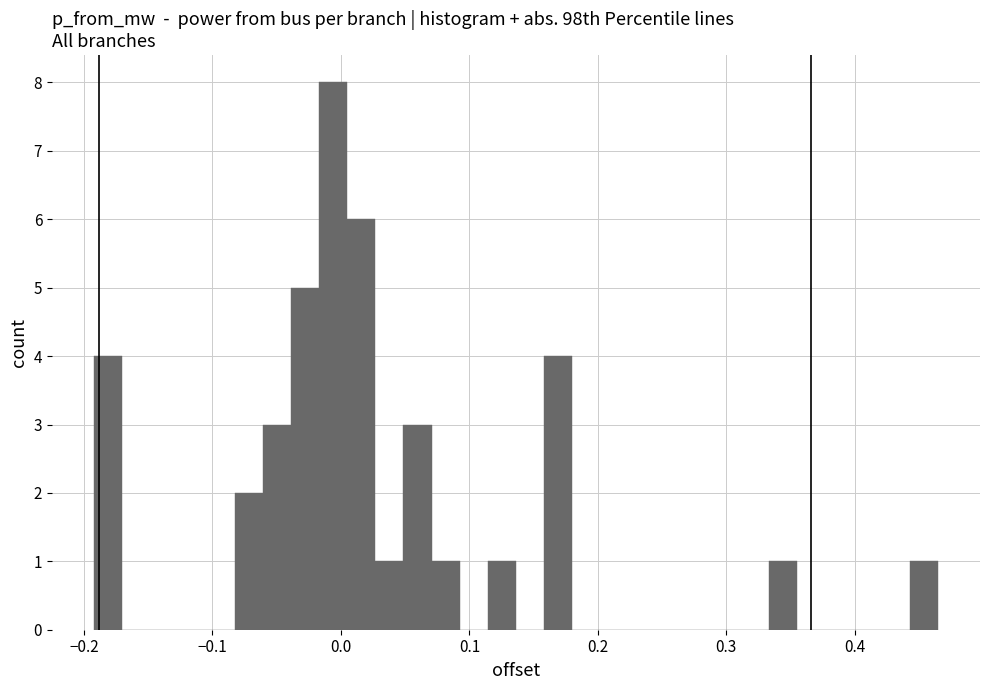

Around what value on the x-axis is the tallest bar? Give the approximate position of its centre, as read against the axis.

-0.01